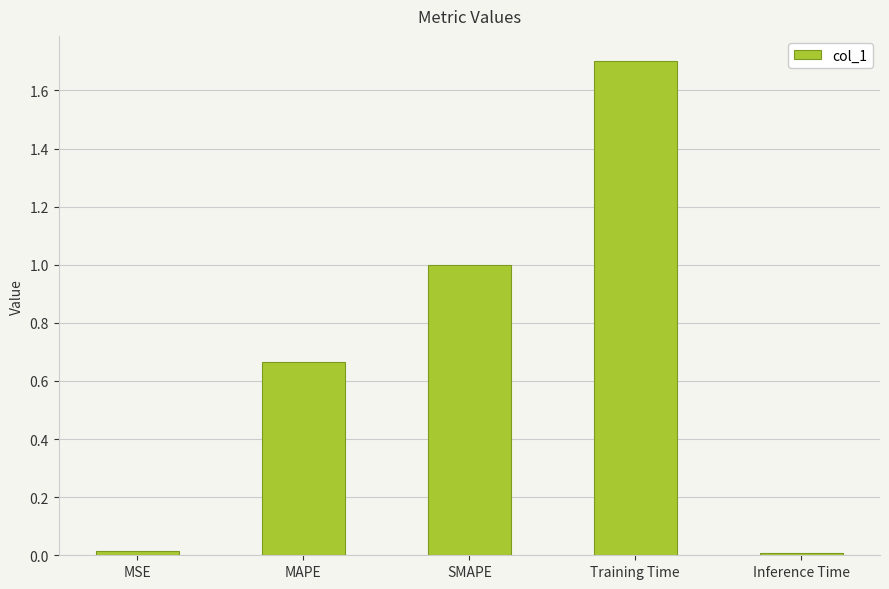

Read the value at SMAPE.

1.0